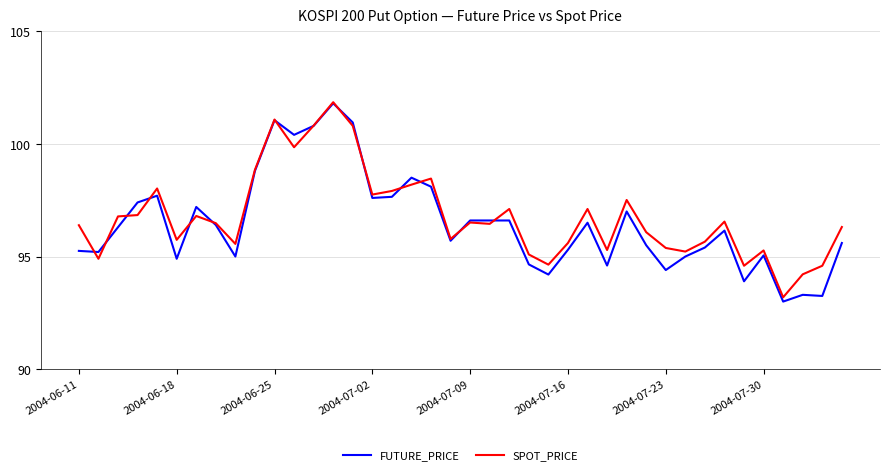

What is the minimum value for FUTURE_PRICE?

93.0